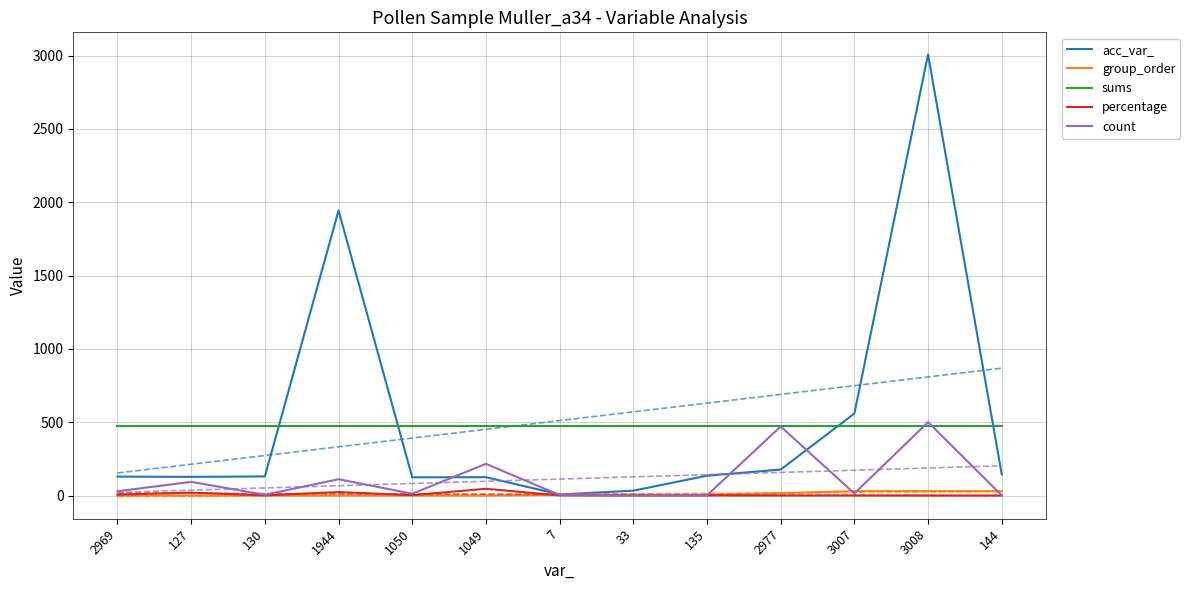

What is the total value across all series at 1049?

857.9